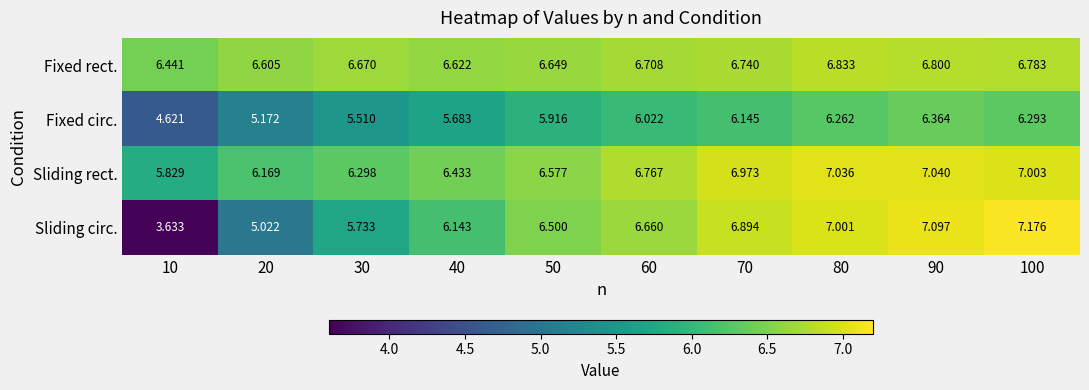

What is the total value across all series at 40?

24.9